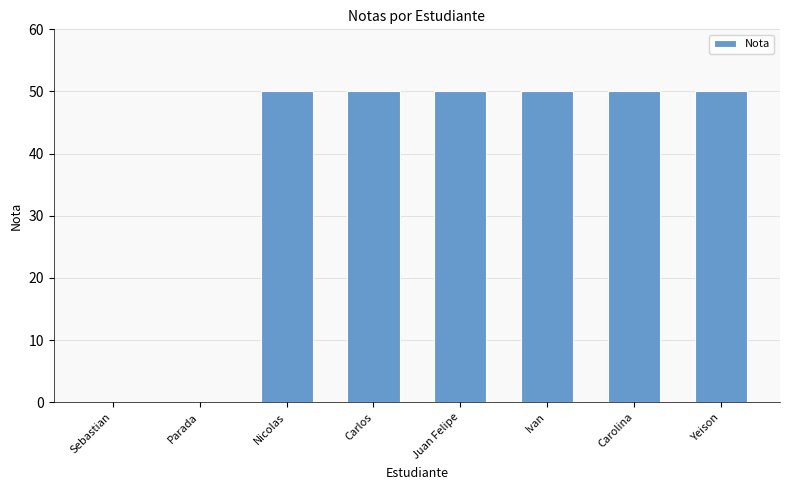

Is it true that the value at Sebastian is 0?

True